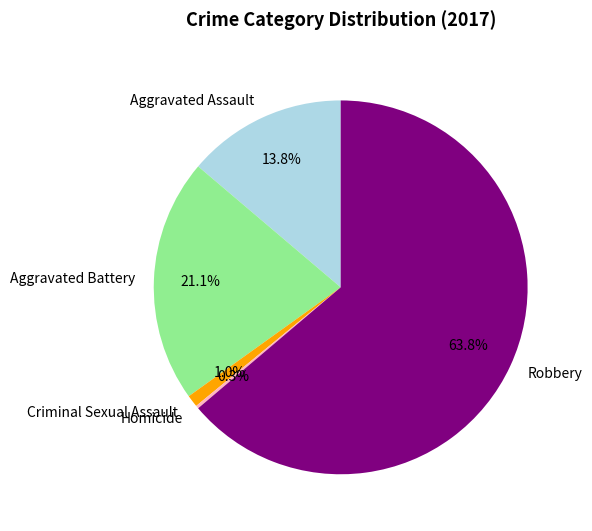

Does Robbery account for over 50% of the chart?

Yes